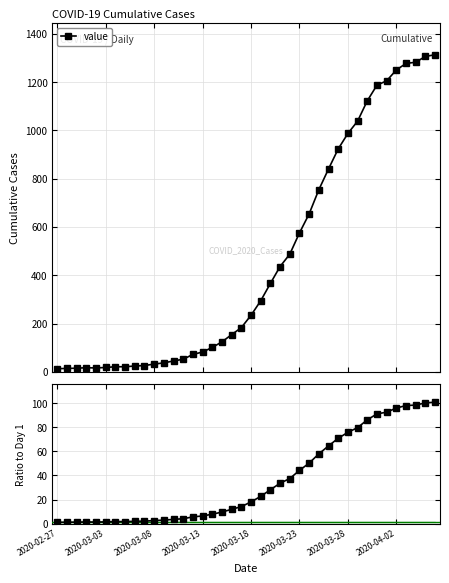

Where is the data nearest to the value 51?

26